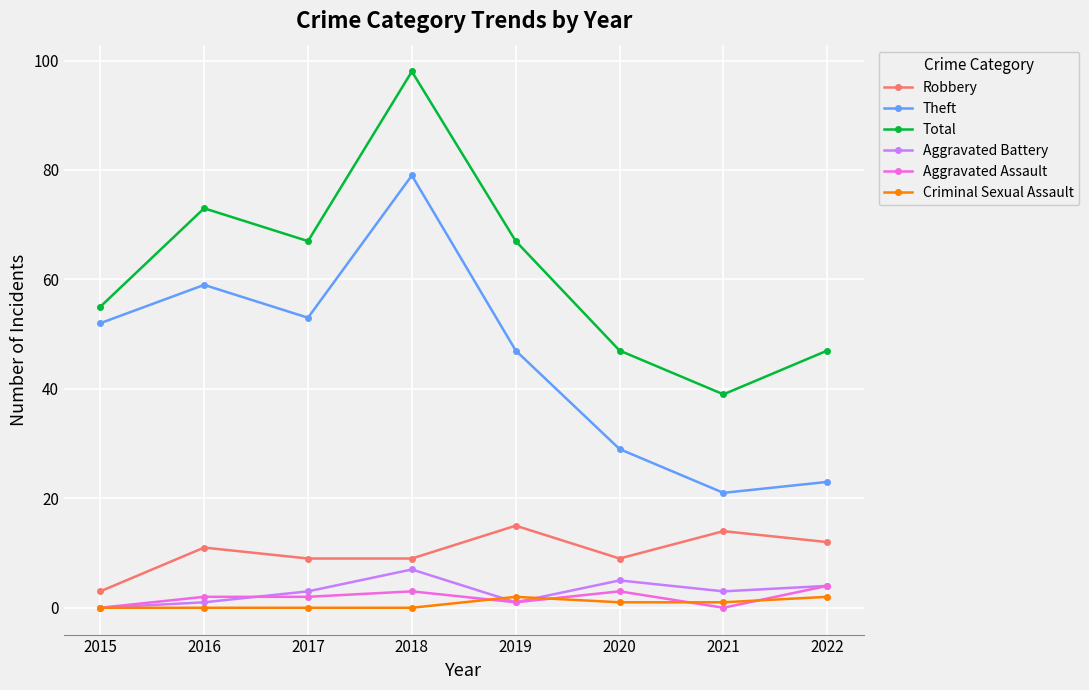

True or false: Total and Aggravated Battery cross at least once.

False